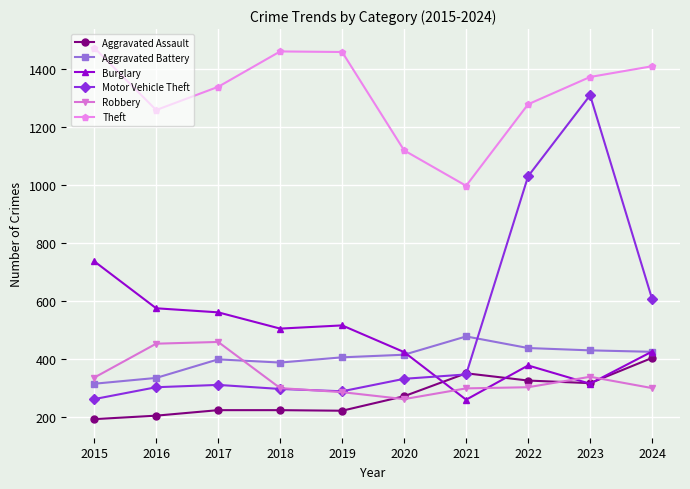

True or false: Aggravated Assault has more than 0 points higher than both neighbors.

True